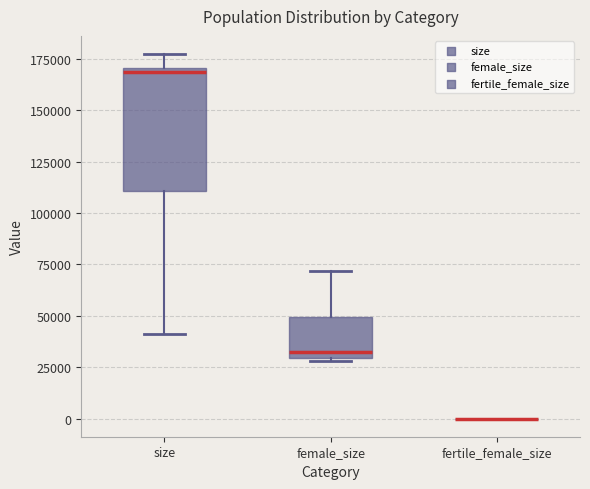

Where is the upper edge of the box for female_size on the y-axis? The values are not printed on the chart, so give them approximately, as read against the axis.

50000